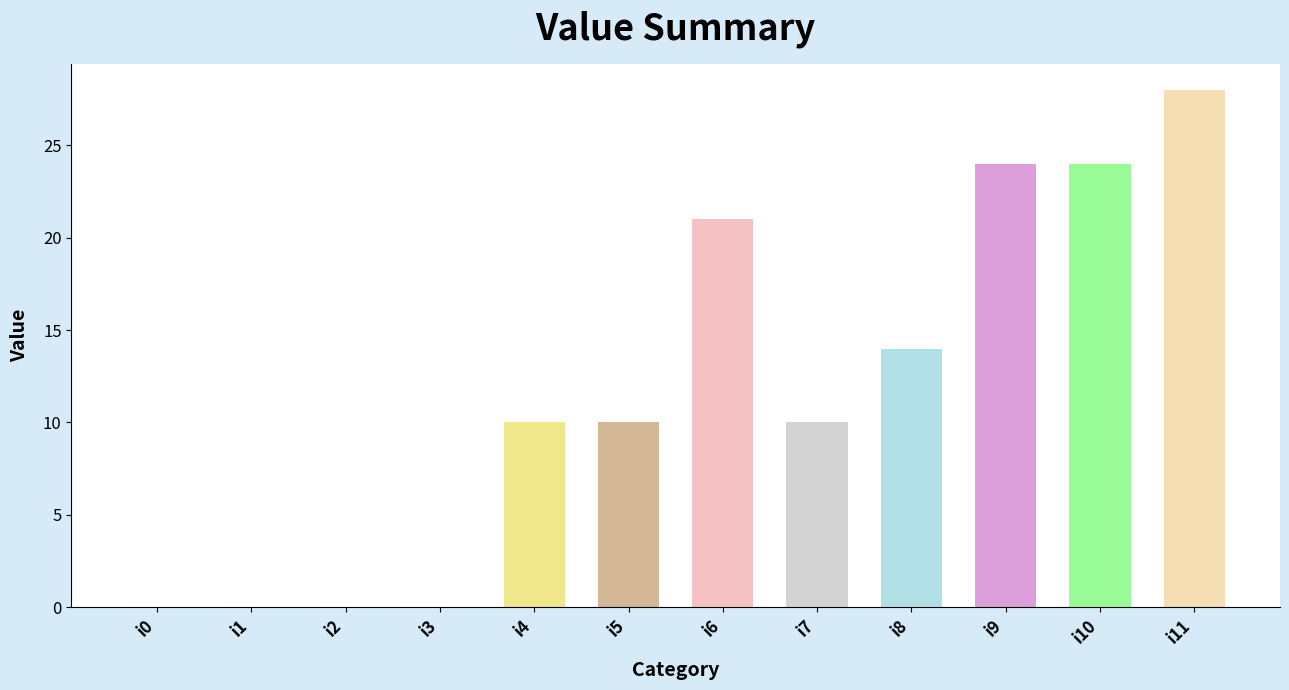

Reading left to right, list all the values displayed in this chart.

0	0	0	0	10	10	21	10	14	24	24	28